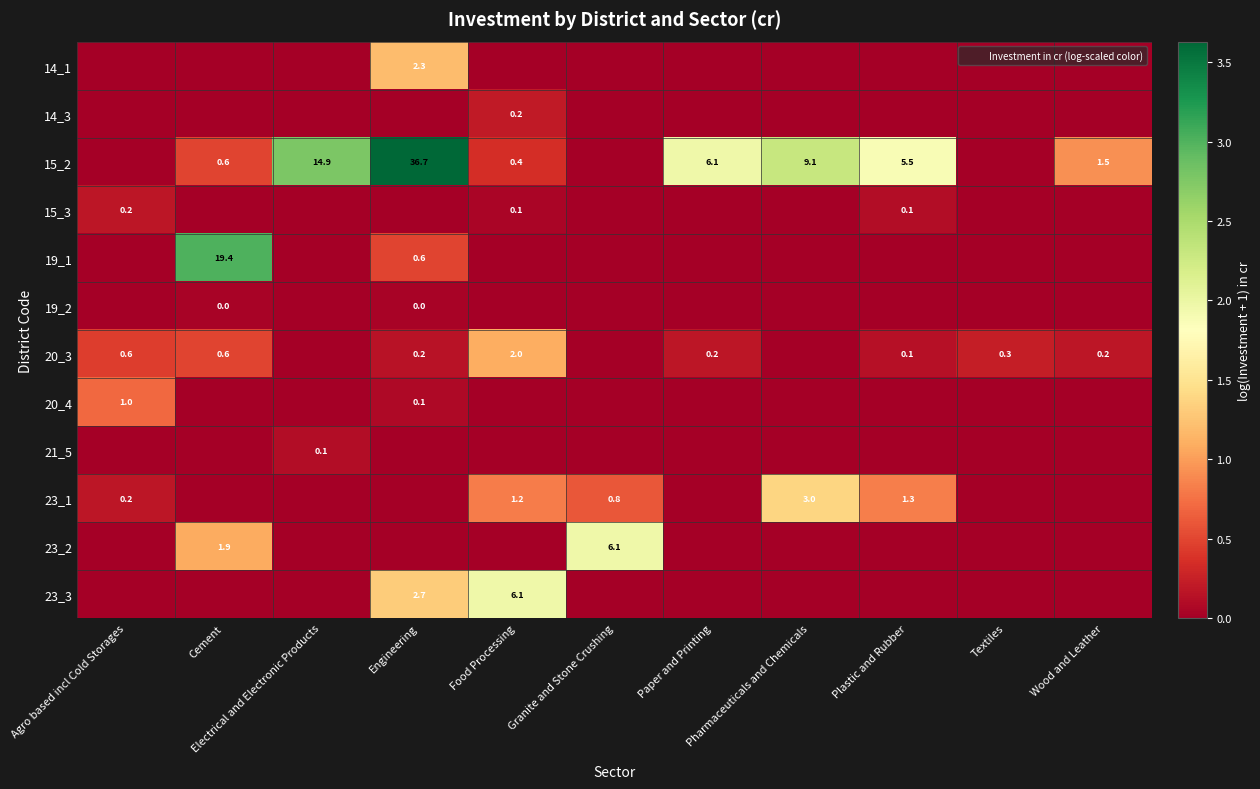

Reading left to right, extract all data points from this chart.

row_0: 0.0	0.0	0.0	1.2	0.0	0.0	0.0	0.0	0.0	0.0	0.0
row_1: 0.0	0.0	0.0	0.0	0.2	0.0	0.0	0.0	0.0	0.0	0.0
row_2: 0.0	0.5	2.8	3.6	0.4	0.0	2.0	2.3	1.9	0.0	0.9
row_3: 0.2	0.0	0.0	0.0	0.1	0.0	0.0	0.0	0.1	0.0	0.0
row_4: 0.0	3.0	0.0	0.5	0.0	0.0	0.0	0.0	0.0	0.0	0.0
row_5: 0.0	0.0	0.0	0.0	0.0	0.0	0.0	0.0	0.0	0.0	0.0
row_6: 0.4	0.5	0.0	0.1	1.1	0.0	0.2	0.0	0.1	0.2	0.2
row_7: 0.7	0.0	0.0	0.1	0.0	0.0	0.0	0.0	0.0	0.0	0.0
row_8: 0.0	0.0	0.1	0.0	0.0	0.0	0.0	0.0	0.0	0.0	0.0
row_9: 0.2	0.0	0.0	0.0	0.8	0.6	0.0	1.4	0.8	0.0	0.0
row_10: 0.0	1.1	0.0	0.0	0.0	2.0	0.0	0.0	0.0	0.0	0.0
row_11: 0.0	0.0	0.0	1.3	2.0	0.0	0.0	0.0	0.0	0.0	0.0